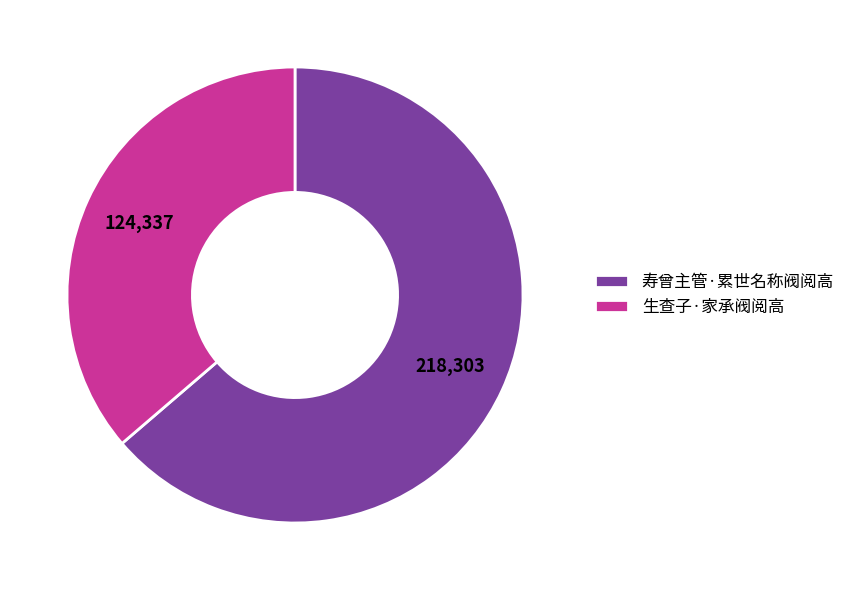

Count the number of slices in the pie.

2